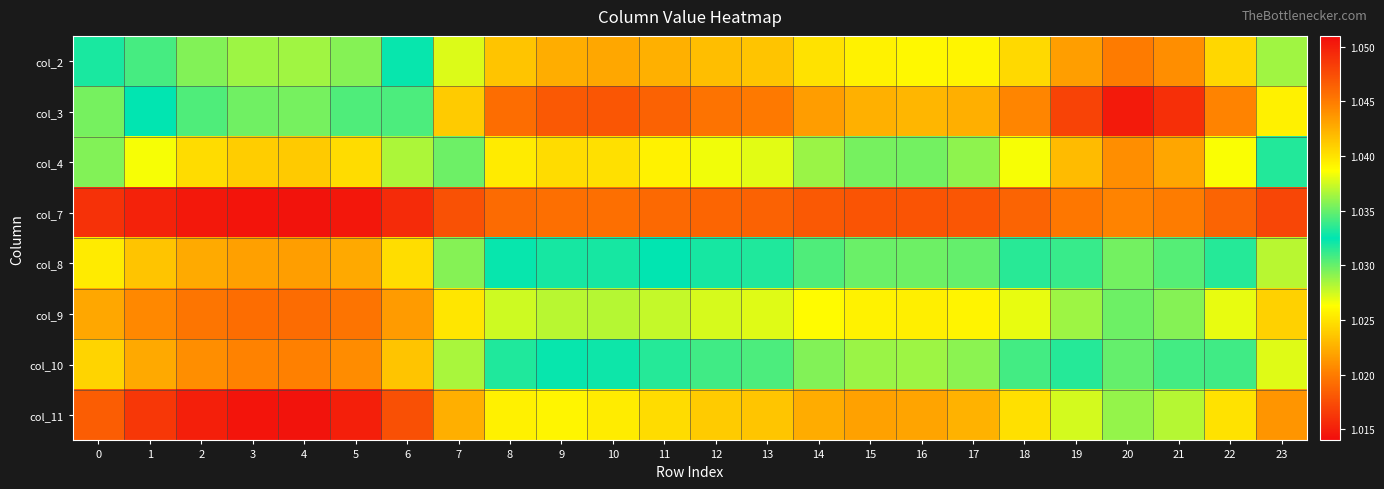

Rank the series at 5 from highest to lowest value.

col_7, col_11, col_9, col_10, col_8, col_4, col_2, col_3